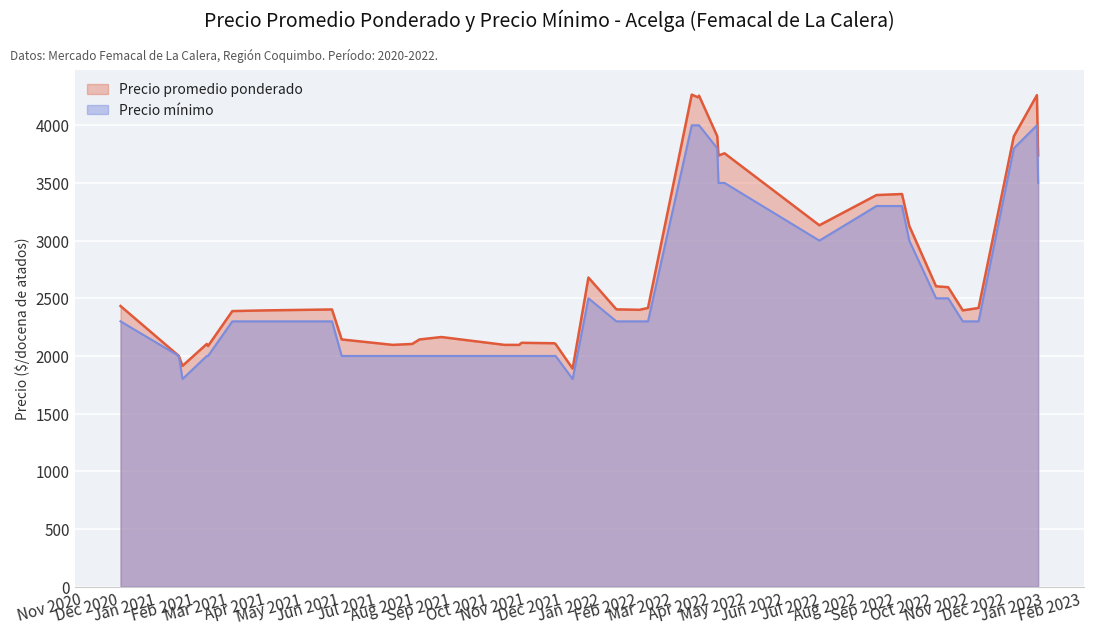

What is the difference between the maximum and second lowest values in the Precio mínimo series?

2200